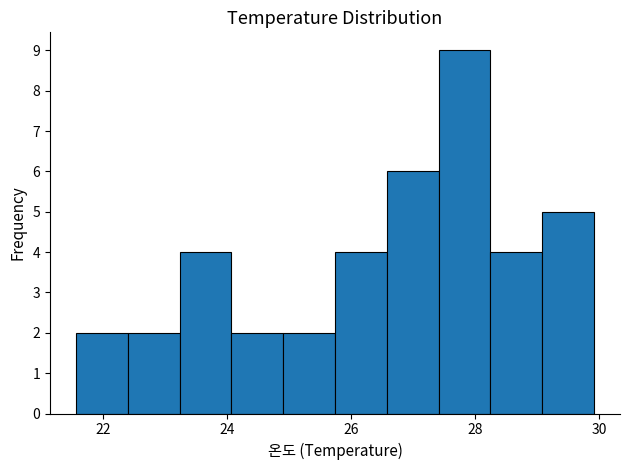

How tall is the bar that spans 27.4 to 28.2 on the x-axis? Neither the bar edges nor the heights are printed on the chart, so give them approximately, as read against the axes.

9